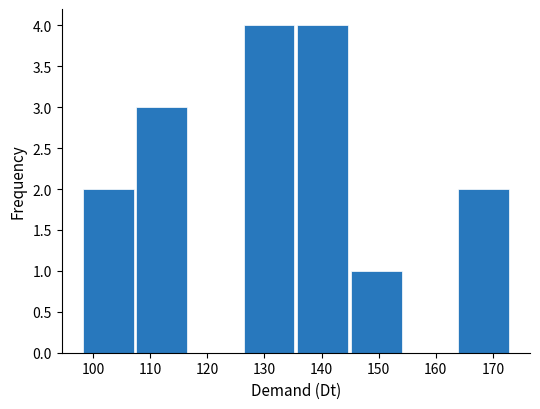

Reading left to right, transcribe this chart: for each bar, give the range it covers on the x-axis and its height. Neither the bar edges nor the heights are printed on the chart, so give them approximately, as read against the axes.

98 to 107: 2
107 to 117: 3
117 to 126: 0
126 to 136: 4
136 to 145: 4
145 to 154: 1
154 to 164: 0
164 to 173: 2